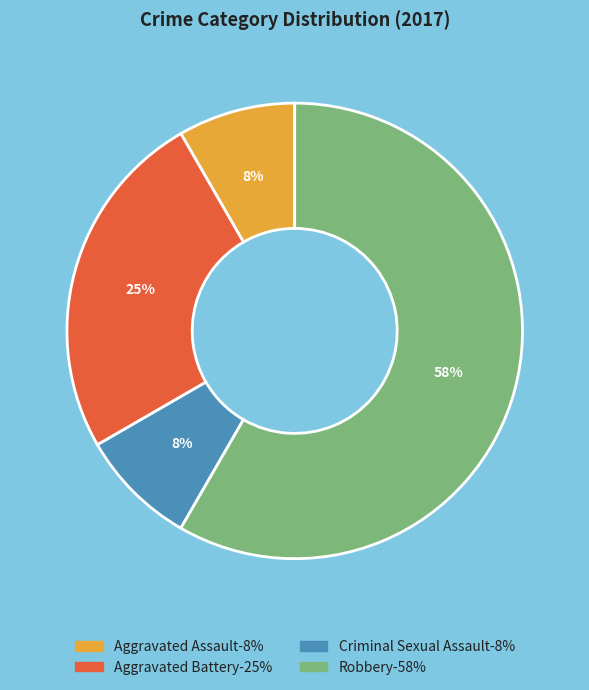

The Robbery slice represents 58% of the pie. True or false?

True